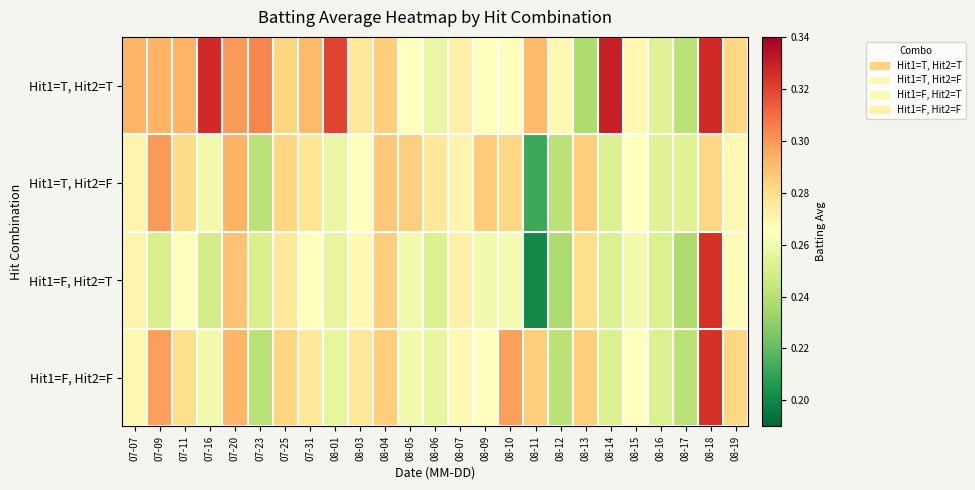

Reading right to left, what are all the values shown in this chart?

Hit1=T, Hit2=T: 08-19=0.3	08-18=0.3	08-17=0.2	08-16=0.3	08-15=0.3	08-14=0.3	08-13=0.2	08-12=0.3	08-11=0.3	08-10=0.3	08-09=0.3	08-07=0.3	08-06=0.3	08-05=0.3	08-04=0.3	08-03=0.3	08-01=0.3	07-31=0.3	07-25=0.3	07-23=0.3	07-20=0.3	07-16=0.3	07-11=0.3	07-09=0.3	07-07=0.3
Hit1=T, Hit2=F: 08-19=0.3	08-18=0.3	08-17=0.3	08-16=0.3	08-15=0.3	08-14=0.3	08-13=0.3	08-12=0.2	08-11=0.2	08-10=0.3	08-09=0.3	08-07=0.3	08-06=0.3	08-05=0.3	08-04=0.3	08-03=0.3	08-01=0.3	07-31=0.3	07-25=0.3	07-23=0.2	07-20=0.3	07-16=0.3	07-11=0.3	07-09=0.3	07-07=0.3
Hit1=F, Hit2=T: 08-19=0.3	08-18=0.3	08-17=0.2	08-16=0.3	08-15=0.3	08-14=0.3	08-13=0.3	08-12=0.2	08-11=0.2	08-10=0.3	08-09=0.3	08-07=0.3	08-06=0.3	08-05=0.3	08-04=0.3	08-03=0.3	08-01=0.3	07-31=0.3	07-25=0.3	07-23=0.2	07-20=0.3	07-16=0.2	07-11=0.3	07-09=0.2	07-07=0.3
Hit1=F, Hit2=F: 08-19=0.3	08-18=0.3	08-17=0.2	08-16=0.3	08-15=0.3	08-14=0.3	08-13=0.3	08-12=0.2	08-11=0.3	08-10=0.3	08-09=0.3	08-07=0.3	08-06=0.3	08-05=0.3	08-04=0.3	08-03=0.3	08-01=0.3	07-31=0.3	07-25=0.3	07-23=0.2	07-20=0.3	07-16=0.3	07-11=0.3	07-09=0.3	07-07=0.3